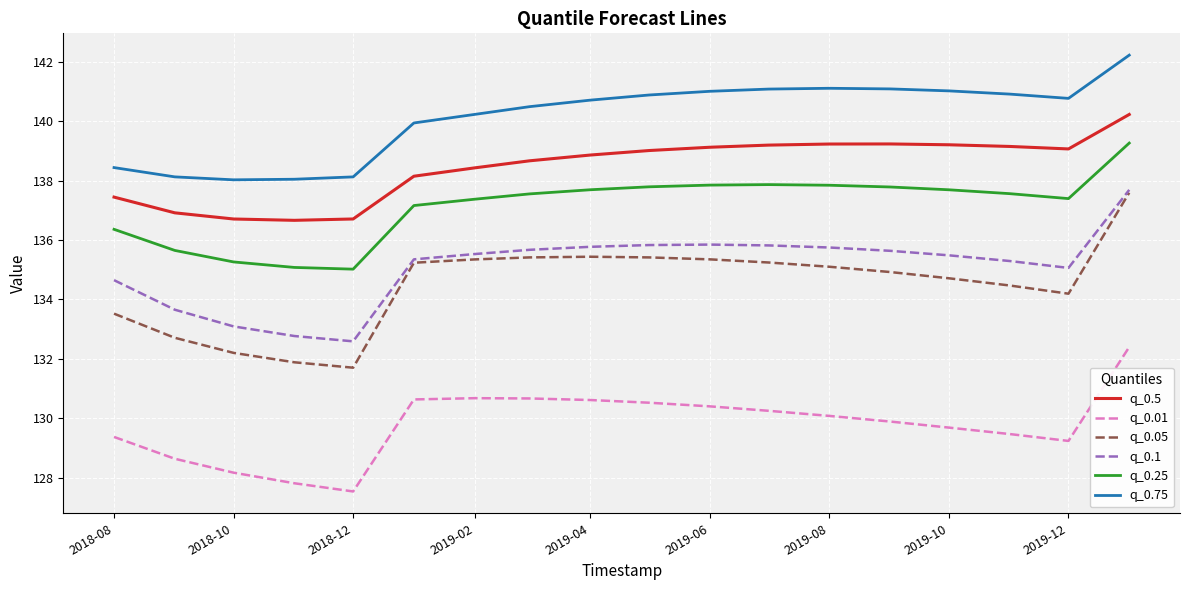

Which series has the largest total across all categories?

q_0.75